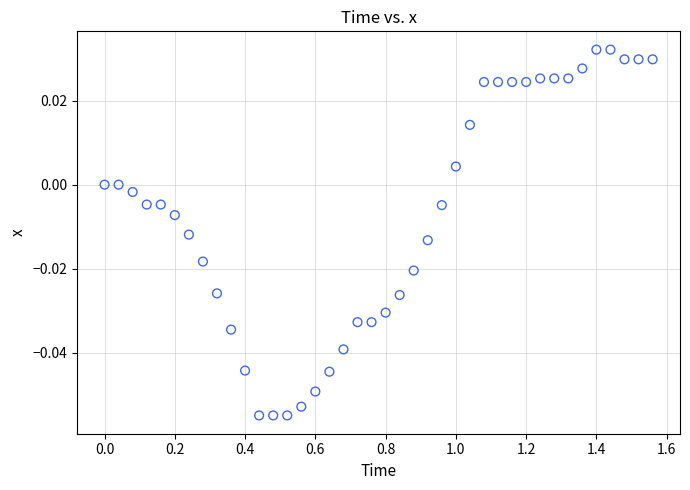

What is the range of X values (max minus min)?

1.6